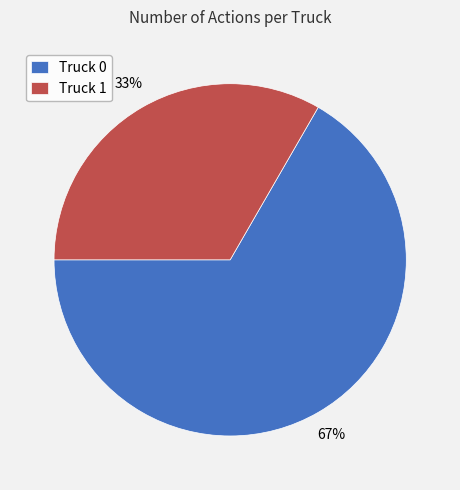

To the nearest percent, what is the combined percentage of Truck 1 and Truck 0?

100%